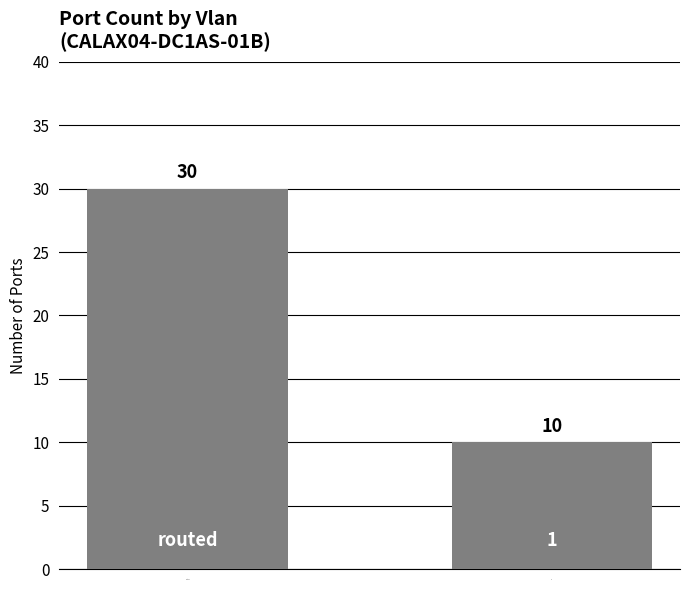

Reading left to right, list all the values displayed in this chart.

30	10